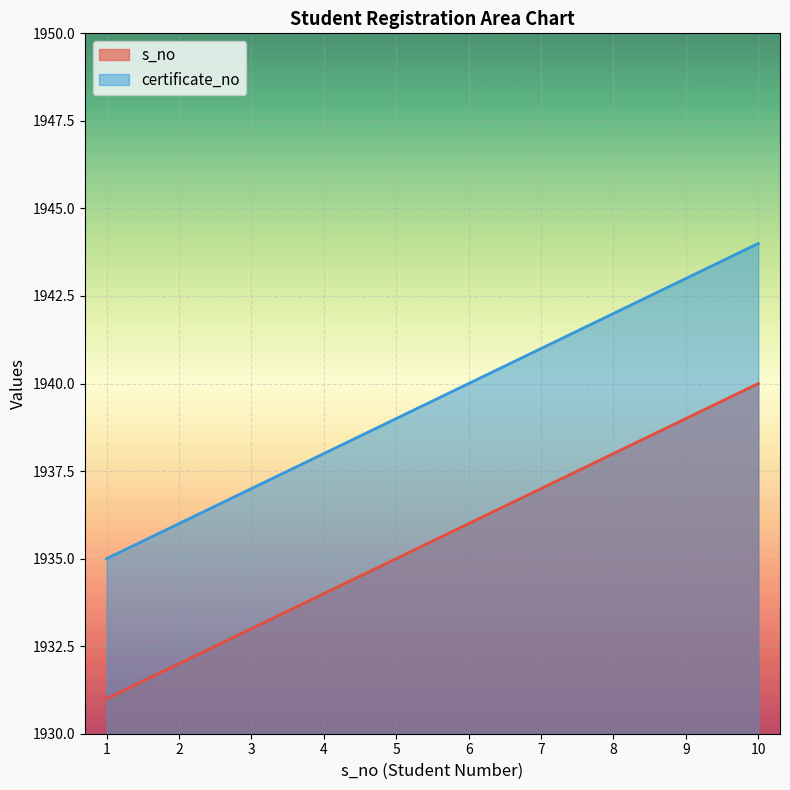

What is the difference between the second highest and second lowest values in the s_no series?

7